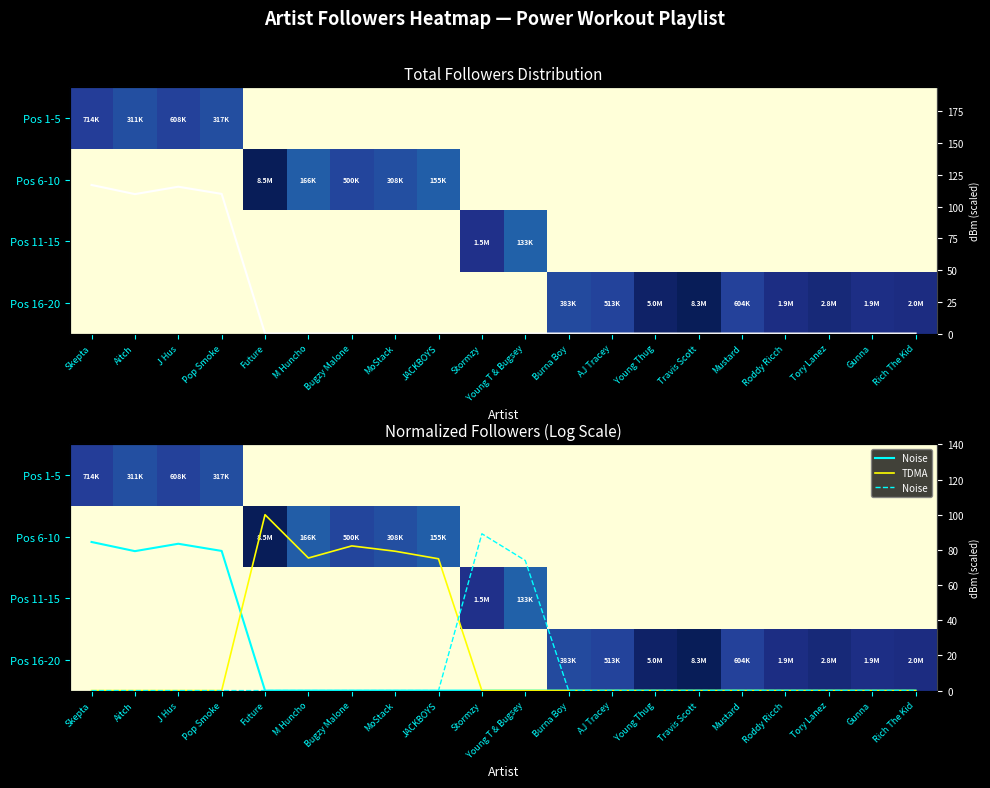

The value of Noise at Aitch is 0.0. True or false?

True